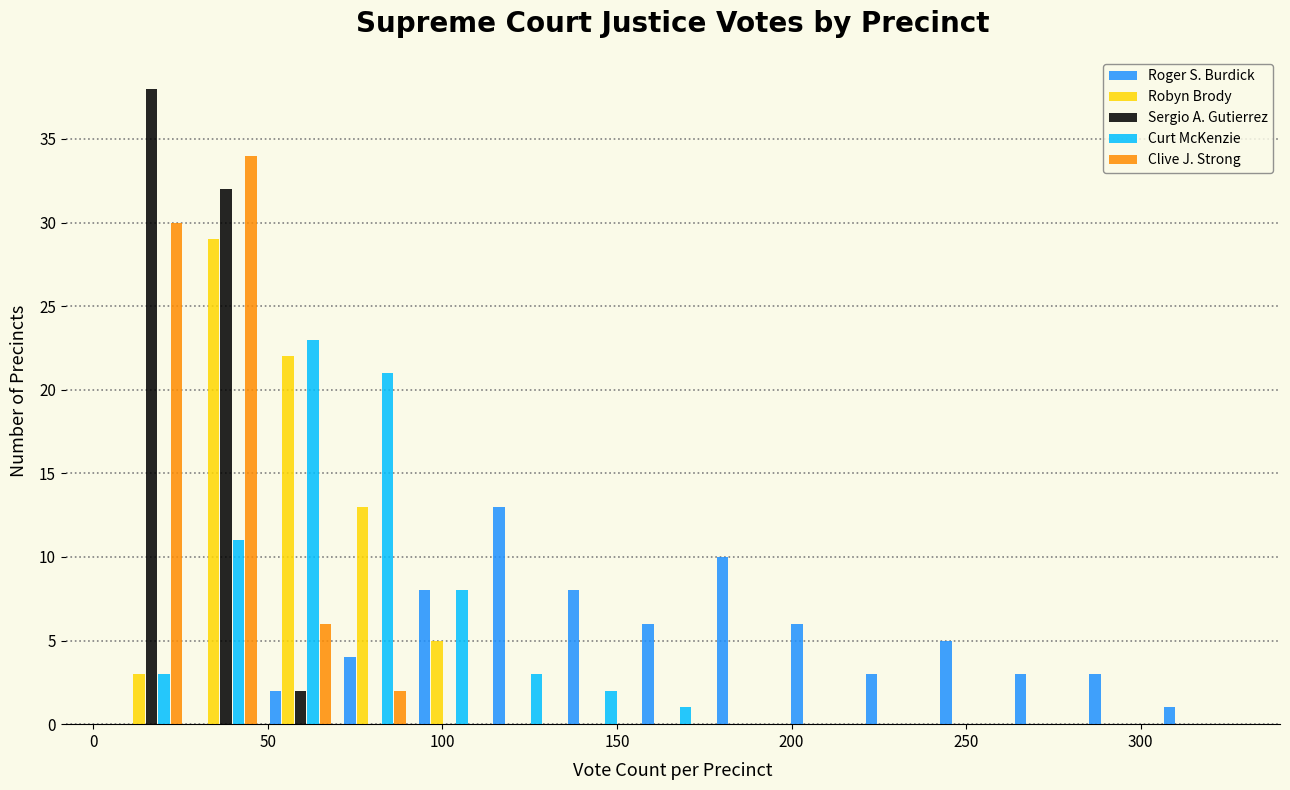

Reading left to right, list every range on the x-axis with the height of the bar of each series over it. Neither the bar edges nor the heights are printed on the chart, so give them approximately, as read against the axes.

5 to 25: Roger S. Burdick=0	Robyn Brody=3	Sergio A. Gutierrez=38	Curt McKenzie=3	Clive J. Strong=30
25 to 50: Roger S. Burdick=0	Robyn Brody=29	Sergio A. Gutierrez=32	Curt McKenzie=11	Clive J. Strong=34
50 to 70: Roger S. Burdick=2	Robyn Brody=22	Sergio A. Gutierrez=2	Curt McKenzie=23	Clive J. Strong=6
70 to 90: Roger S. Burdick=4	Robyn Brody=13	Sergio A. Gutierrez=0	Curt McKenzie=21	Clive J. Strong=2
90 to 115: Roger S. Burdick=8	Robyn Brody=5	Sergio A. Gutierrez=0	Curt McKenzie=8	Clive J. Strong=0
115 to 135: Roger S. Burdick=13	Robyn Brody=0	Sergio A. Gutierrez=0	Curt McKenzie=3	Clive J. Strong=0
135 to 155: Roger S. Burdick=8	Robyn Brody=0	Sergio A. Gutierrez=0	Curt McKenzie=2	Clive J. Strong=0
155 to 175: Roger S. Burdick=6	Robyn Brody=0	Sergio A. Gutierrez=0	Curt McKenzie=1	Clive J. Strong=0
175 to 200: Roger S. Burdick=10	Robyn Brody=0	Sergio A. Gutierrez=0	Curt McKenzie=0	Clive J. Strong=0
200 to 220: Roger S. Burdick=6	Robyn Brody=0	Sergio A. Gutierrez=0	Curt McKenzie=0	Clive J. Strong=0
220 to 240: Roger S. Burdick=3	Robyn Brody=0	Sergio A. Gutierrez=0	Curt McKenzie=0	Clive J. Strong=0
240 to 260: Roger S. Burdick=5	Robyn Brody=0	Sergio A. Gutierrez=0	Curt McKenzie=0	Clive J. Strong=0
260 to 285: Roger S. Burdick=3	Robyn Brody=0	Sergio A. Gutierrez=0	Curt McKenzie=0	Clive J. Strong=0
285 to 305: Roger S. Burdick=3	Robyn Brody=0	Sergio A. Gutierrez=0	Curt McKenzie=0	Clive J. Strong=0
305 to 325: Roger S. Burdick=1	Robyn Brody=0	Sergio A. Gutierrez=0	Curt McKenzie=0	Clive J. Strong=0